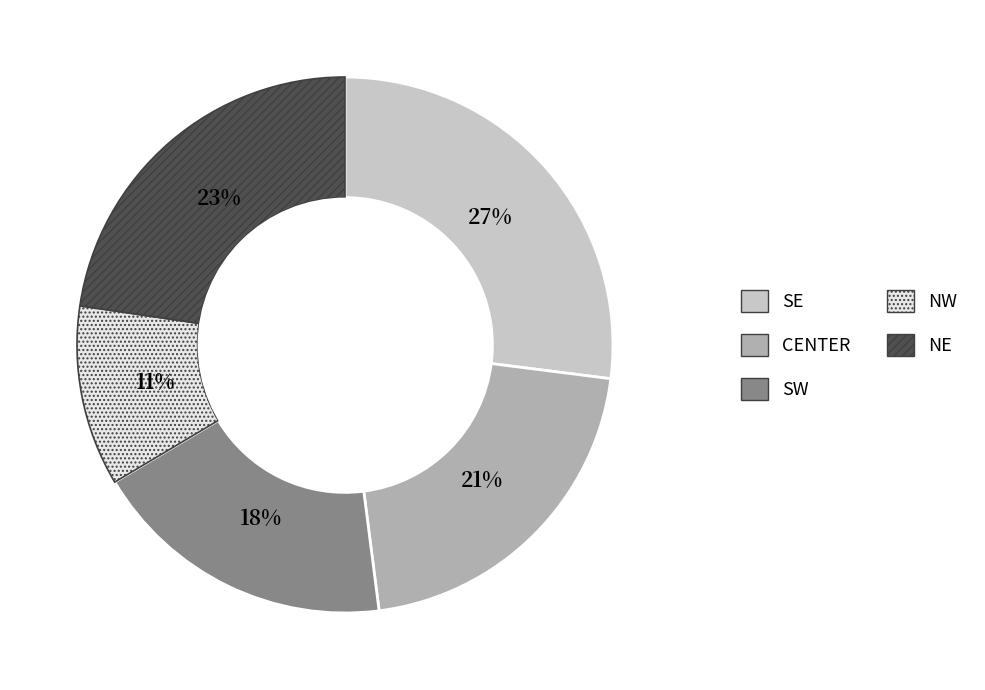

How many segments does this pie chart have?

5